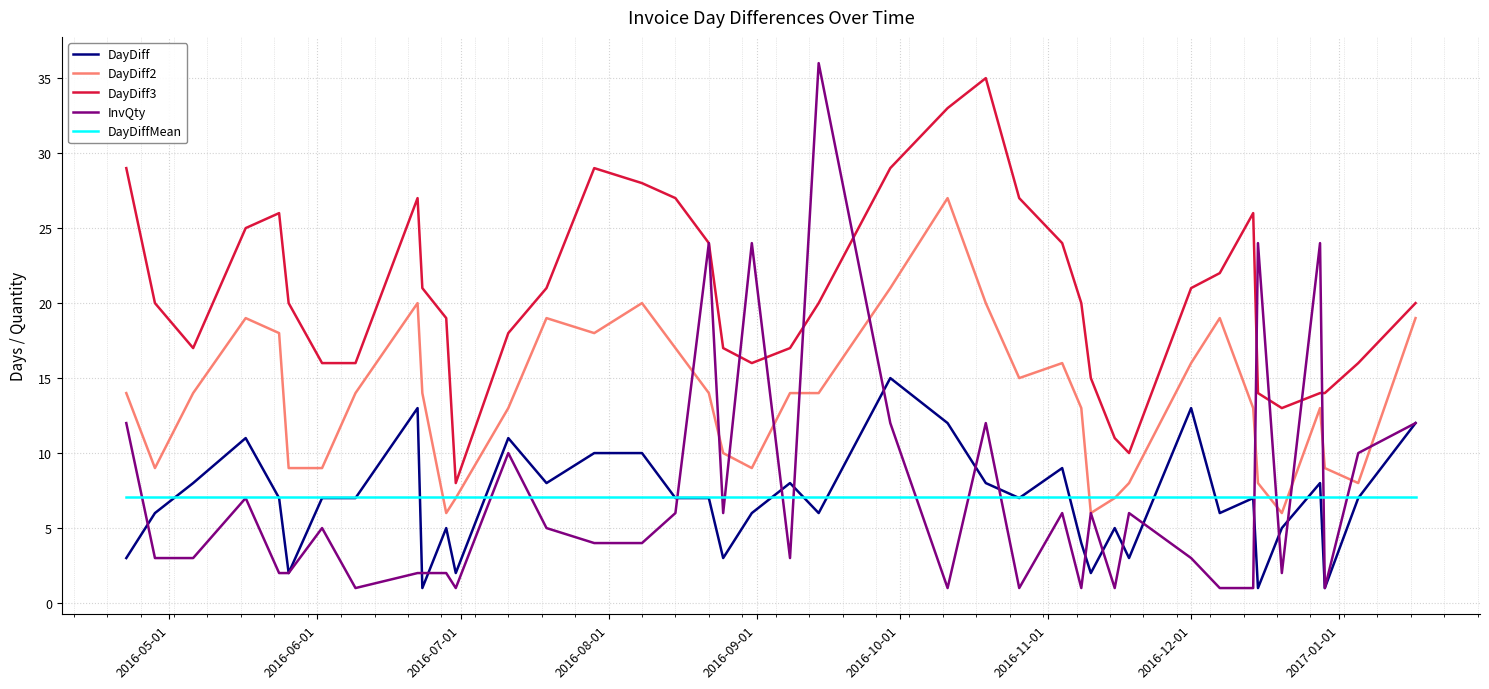

How many distinct data groups are displayed?

5